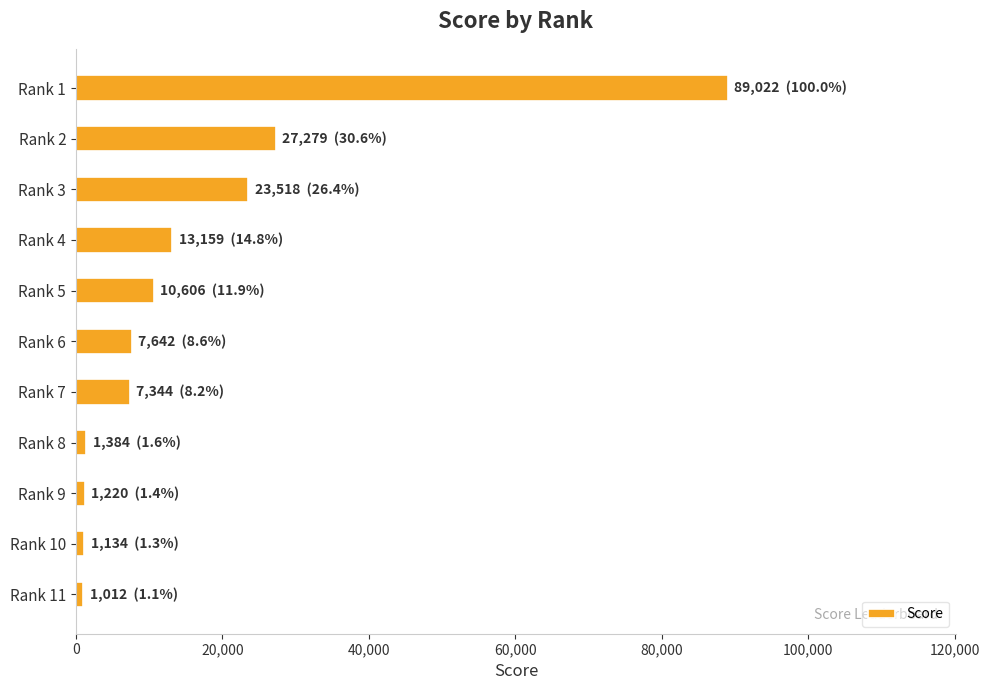

The value at Rank 3 is 5543. True or false?

False